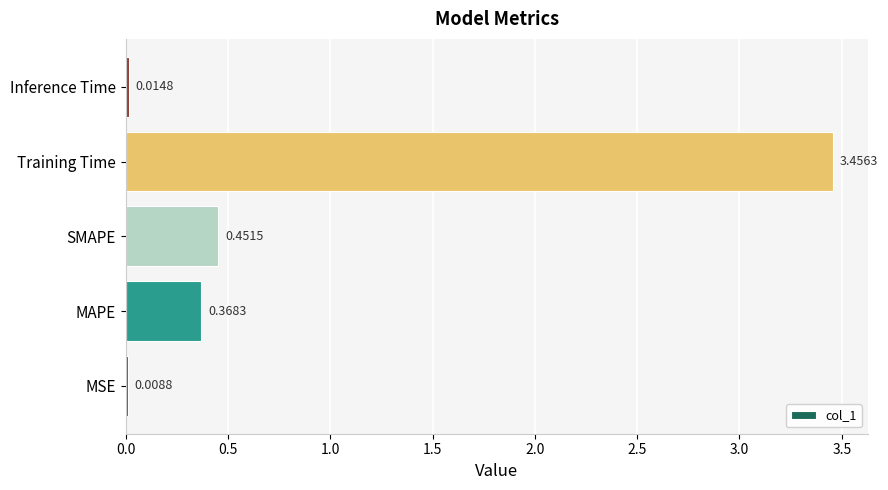

Count the number of categories in the chart.

5